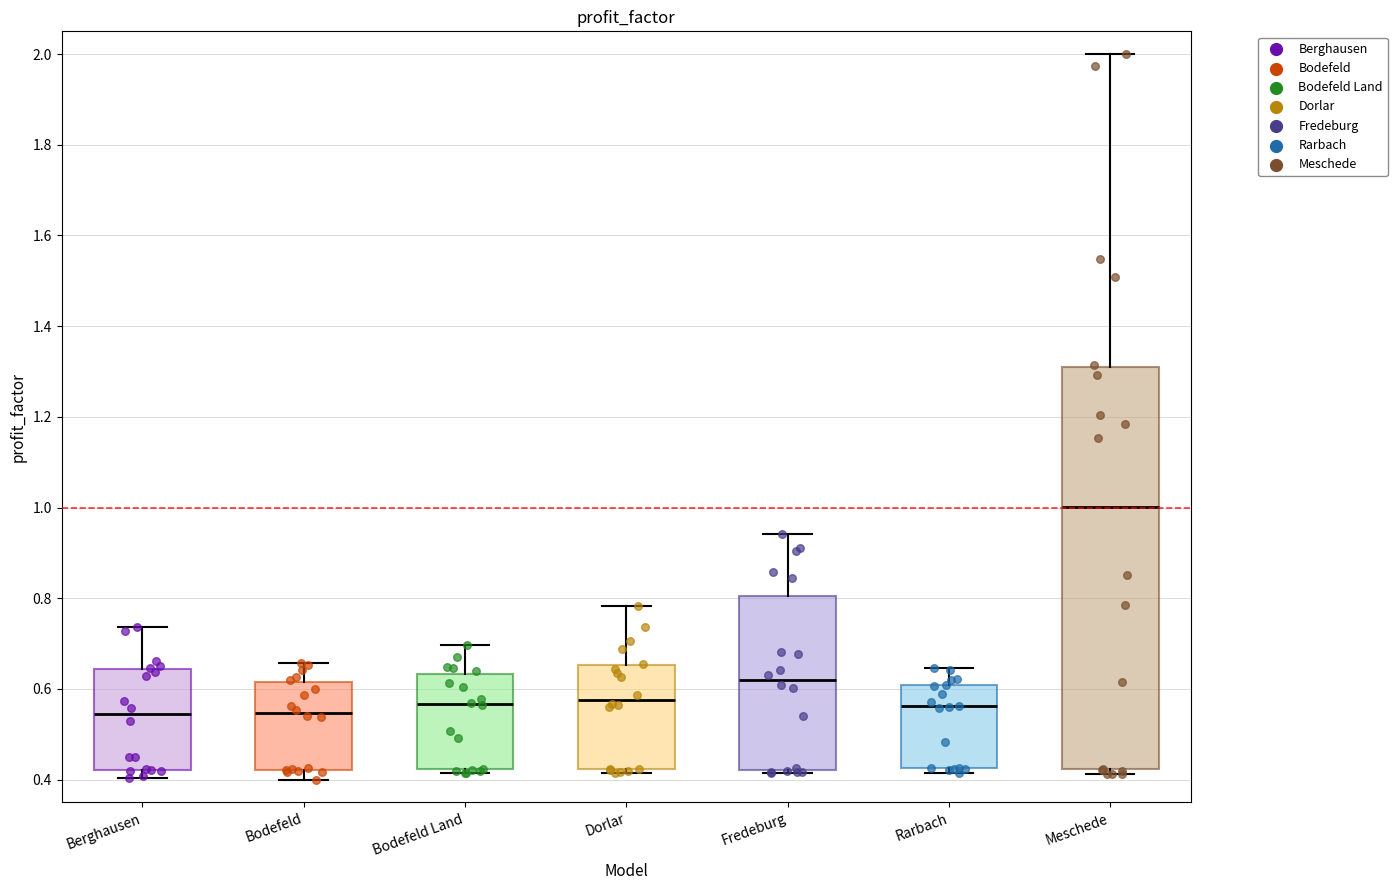

Reading left to right, read every box against the y-axis: the position of its median line, the range the box covers, and the ends of its whiskers. The values are not printed on the chart, so give them approximately, as read against the axis.

Berghausen: median 0.54, box 0.42 to 0.64, whiskers 0.40 to 0.74
Bodefeld: median 0.54, box 0.42 to 0.62, whiskers 0.40 to 0.66
Bodefeld Land: median 0.56, box 0.42 to 0.64, whiskers 0.42 (just below the box's lower edge) to 0.70
Dorlar: median 0.58, box 0.42 to 0.66, whiskers 0.42 (just below the box's lower edge) to 0.78
Fredeburg: median 0.62, box 0.42 to 0.80, whiskers 0.42 (just below the box's lower edge) to 0.94
Rarbach: median 0.56, box 0.42 to 0.60, whiskers 0.42 (just below the box's lower edge) to 0.64
Meschede: median 1.00, box 0.42 to 1.30, whiskers 0.42 (just below the box's lower edge) to 2.00